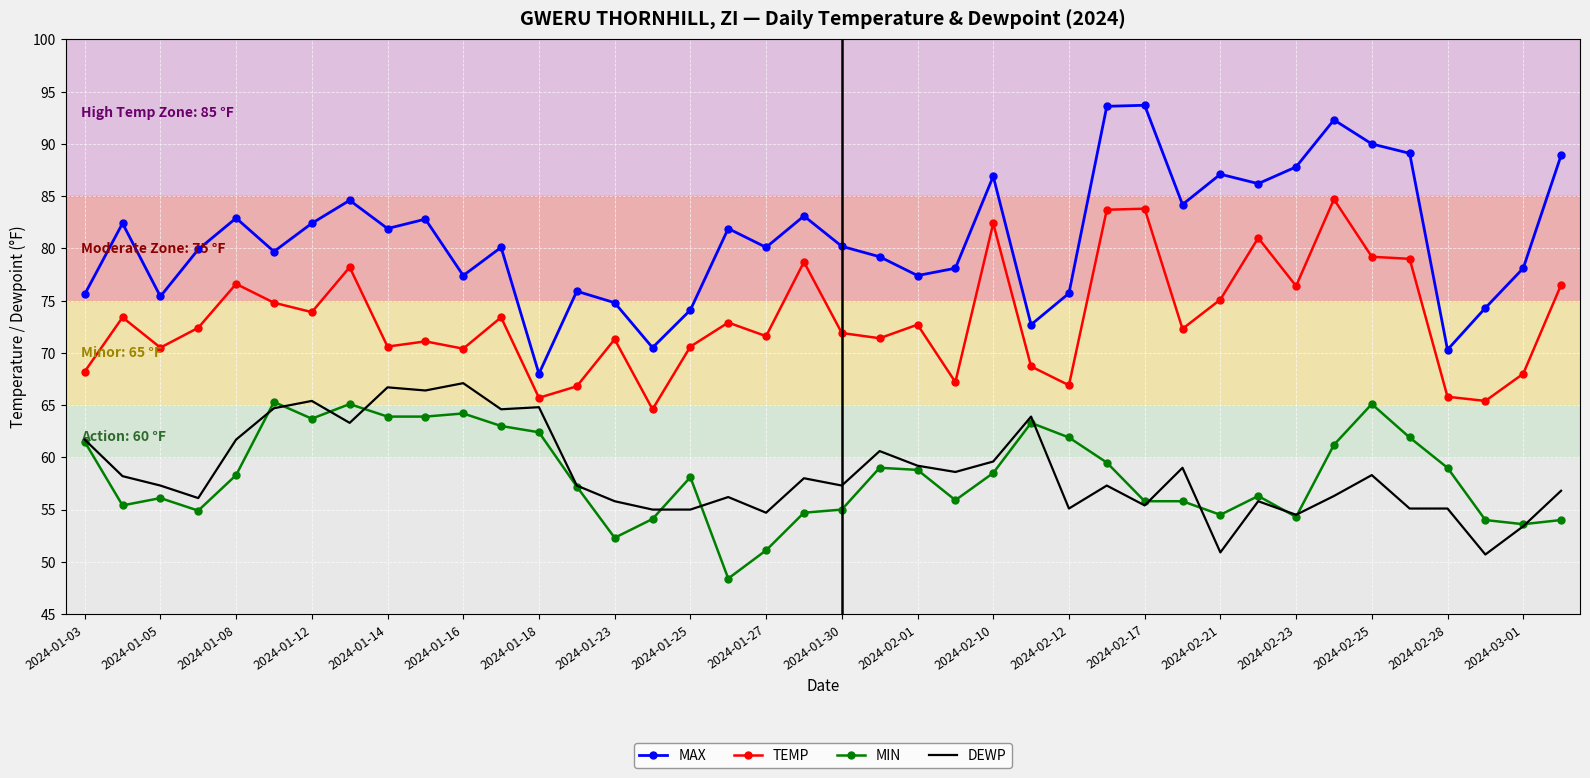

What is the maximum value shown in the chart?

93.7